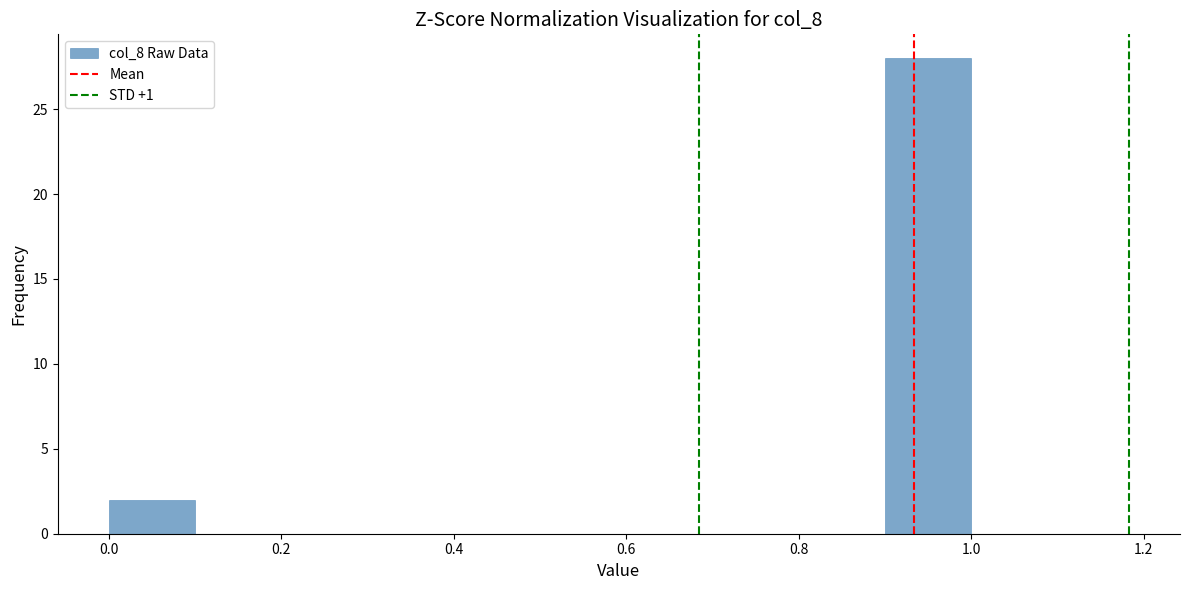

What is the height of the bar covering 0.0 to 0.1 on the x-axis? The values are not printed on the chart, so give them approximately, as read against the axis.

2